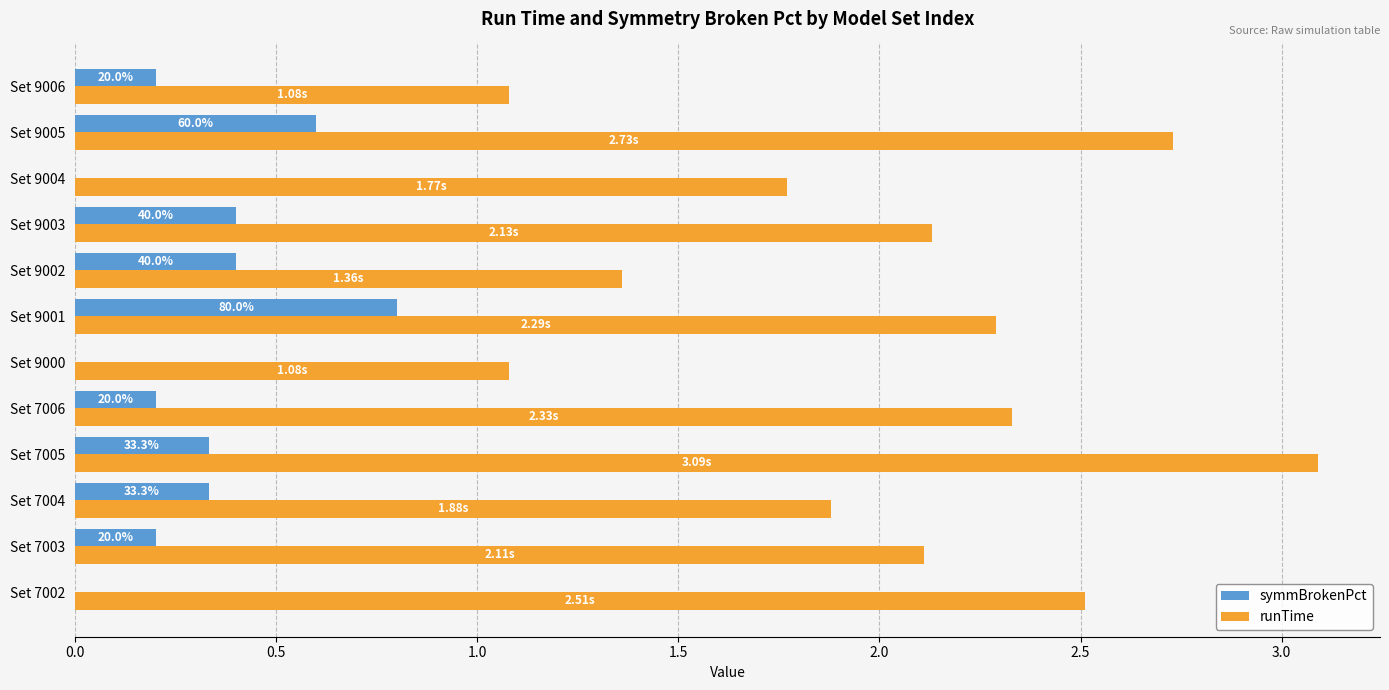

What is the sum of all symmBrokenPct values?

3.5